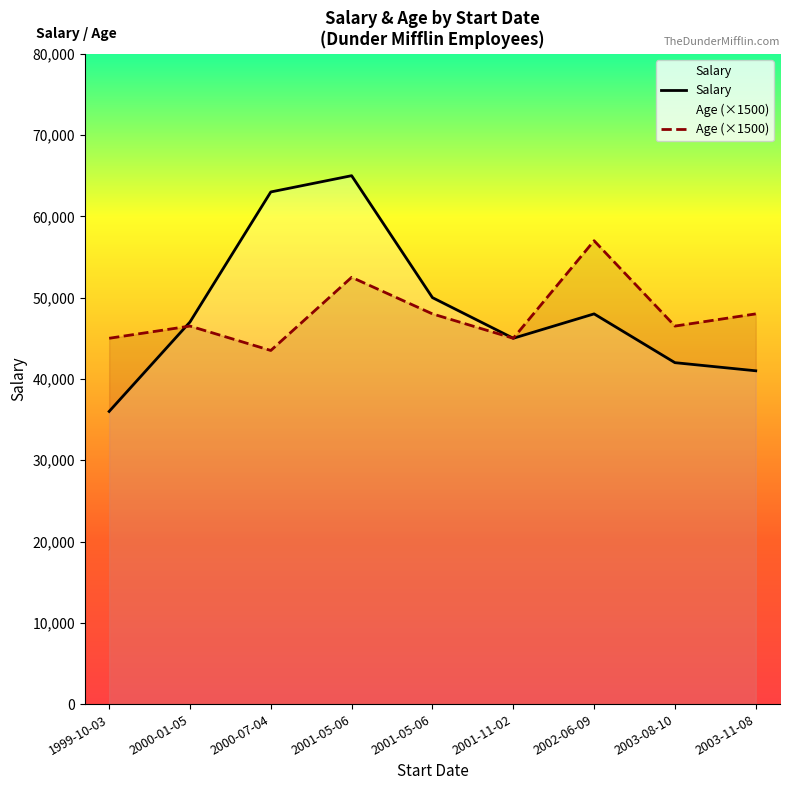

What is the average value of the Salary series?

48556